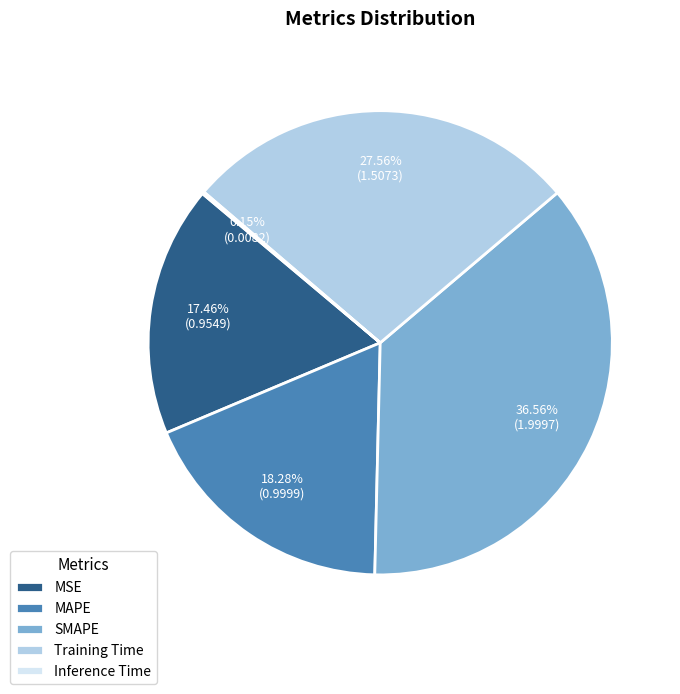

Which slice is the largest?

SMAPE